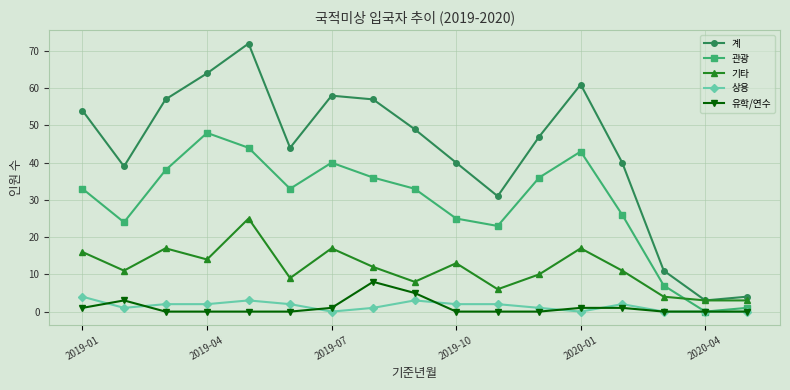

What is the minimum value for 계?

3